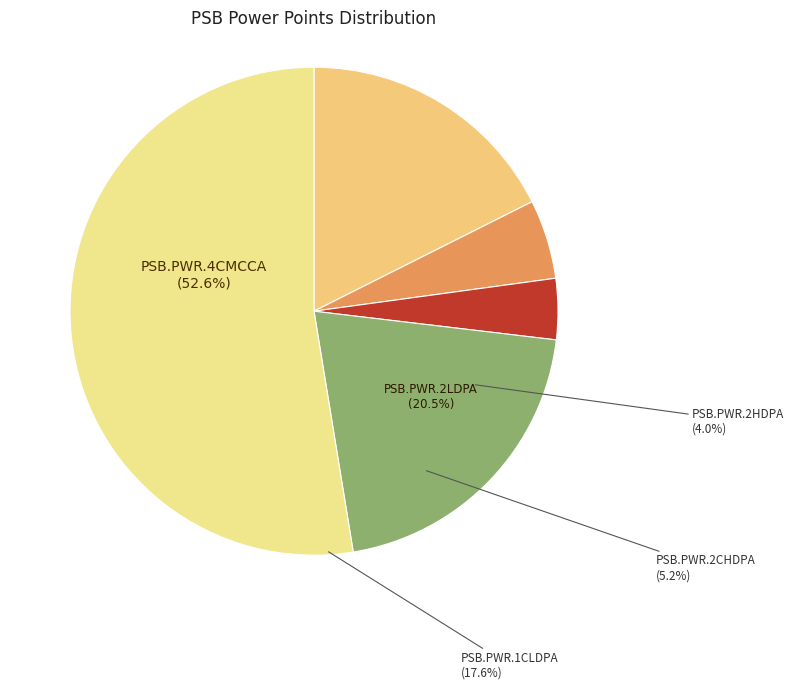

What percentage do PSB.PWR.2LDPA and PSB.PWR.2HDPA together represent?

24.6%